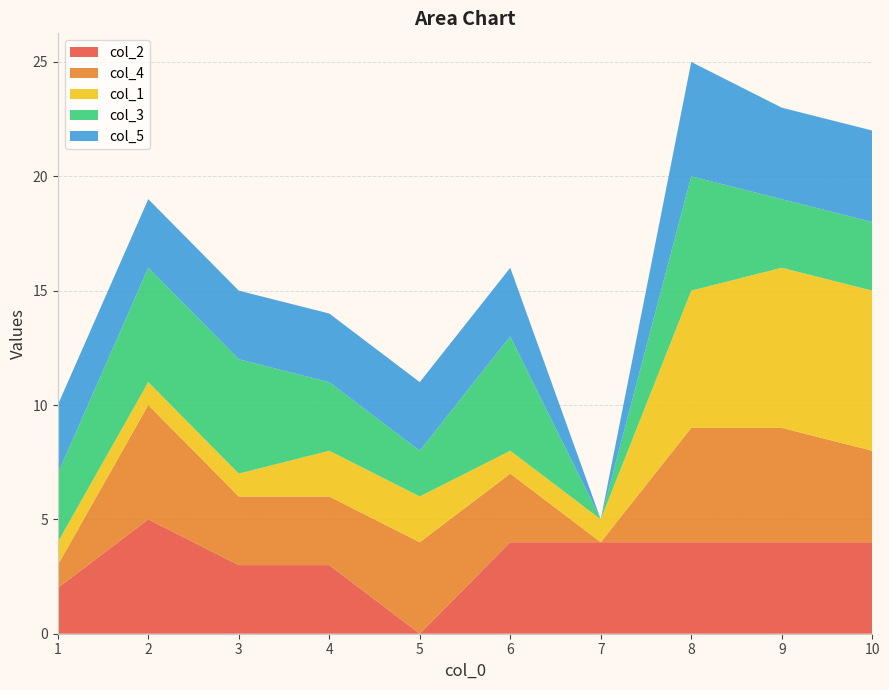

Reading right to left, extract all data points from this chart.

col_2: 10=4	9=4	8=4	7=4	6=4	5=0	4=3	3=3	2=5	1=2
col_4: 10=4	9=5	8=5	7=0	6=3	5=4	4=3	3=3	2=5	1=1
col_1: 10=7	9=7	8=6	7=1	6=1	5=2	4=2	3=1	2=1	1=1
col_3: 10=3	9=3	8=5	7=0	6=5	5=2	4=3	3=5	2=5	1=3
col_5: 10=4	9=4	8=5	7=0	6=3	5=3	4=3	3=3	2=3	1=3